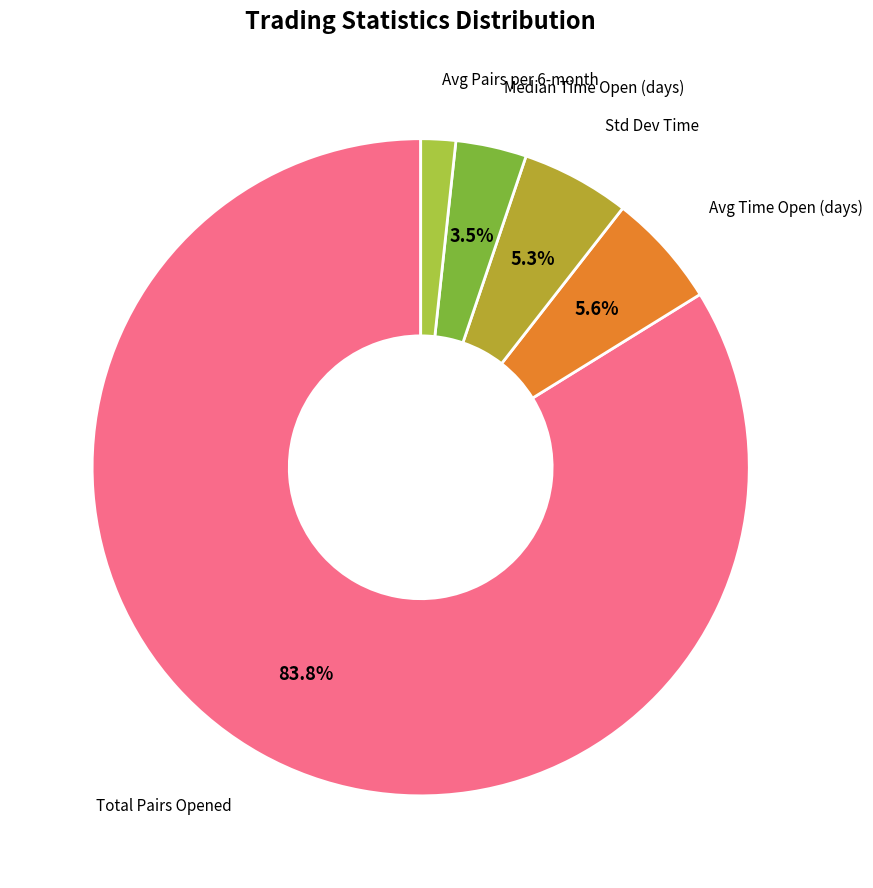

Is there any slice that represents more than half of the pie?

Yes